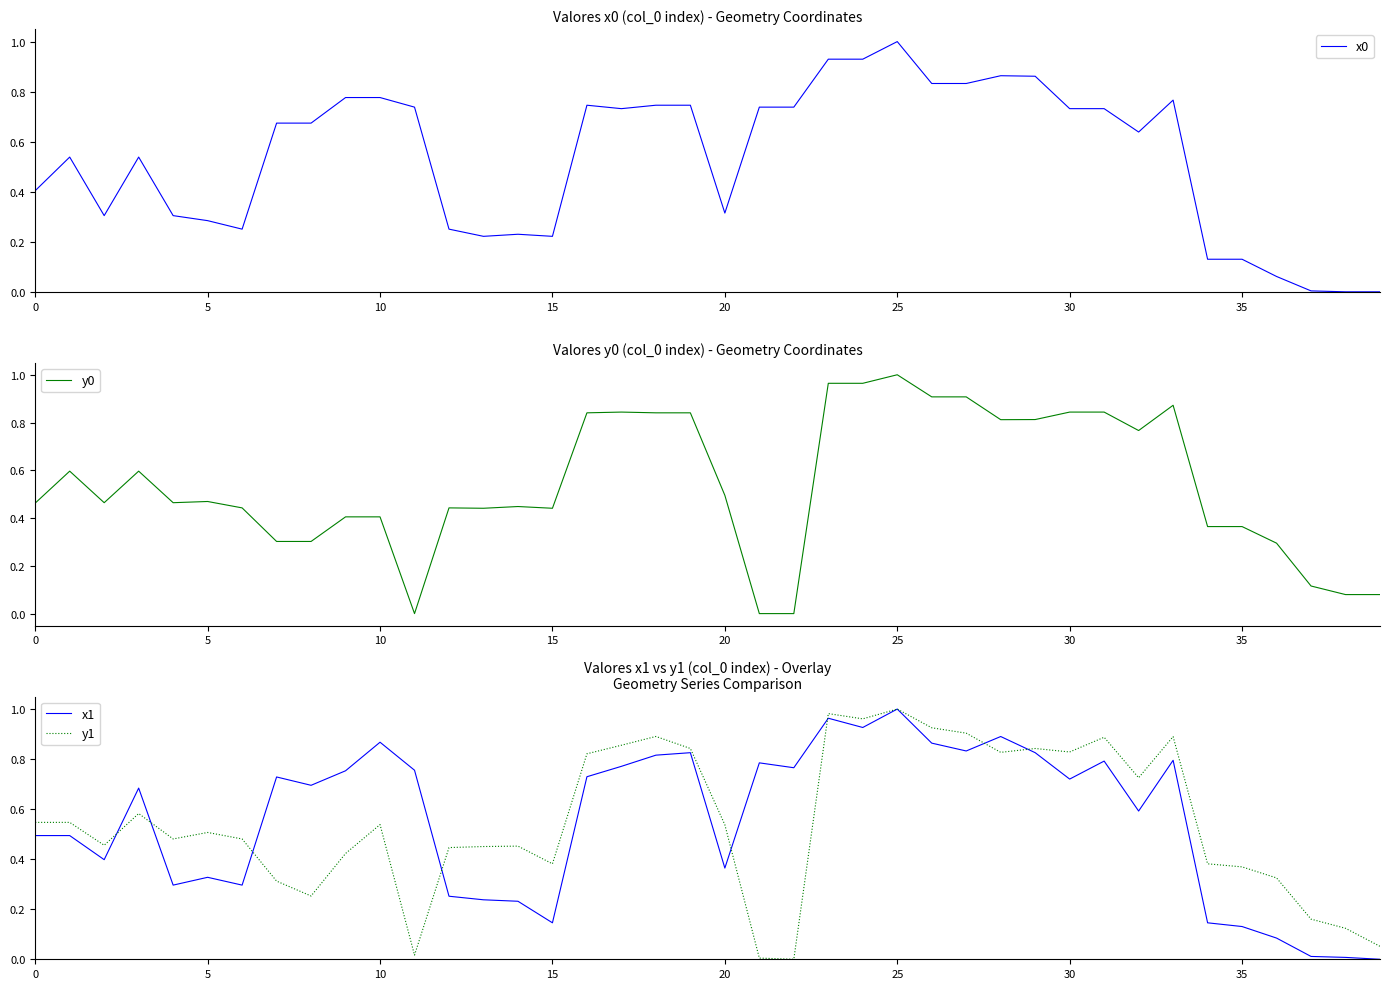

What is the highest value of the x0 series?

1.0